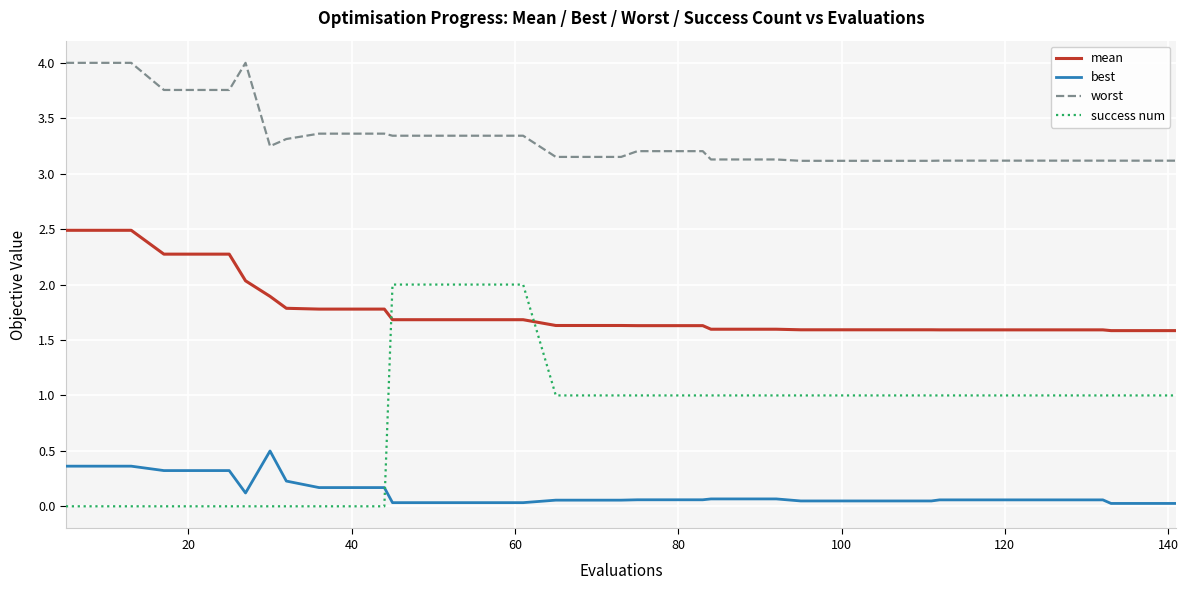

What is the maximum value shown in the chart?

4.0